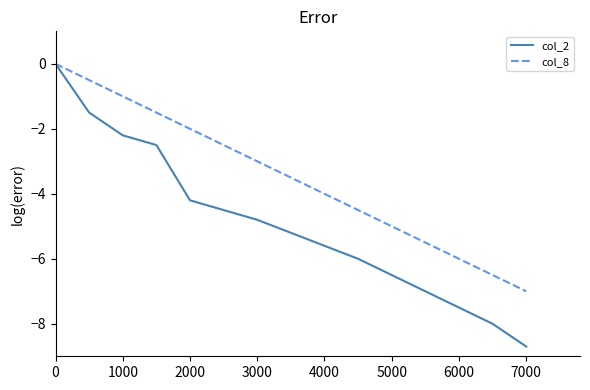

What is the minimum value for col_8?

-7.0